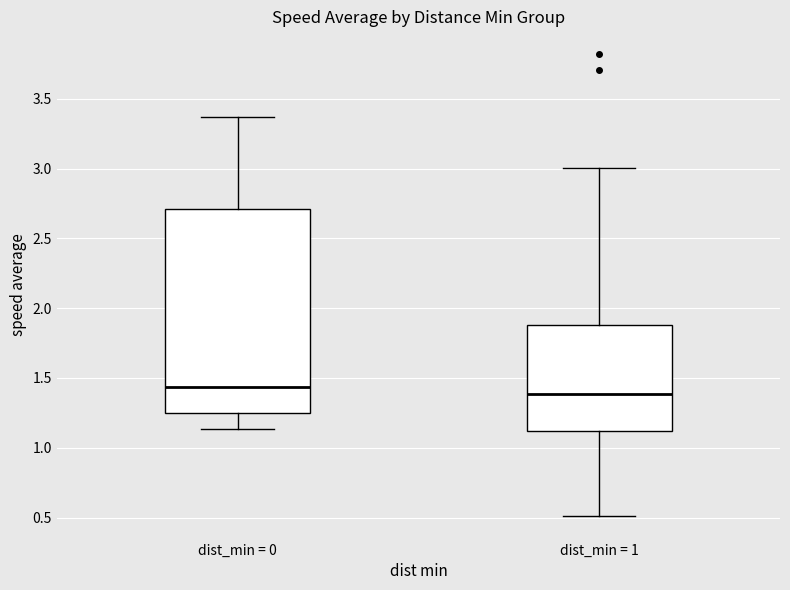

Reading left to right, transcribe this box plot: for each box, give where its median line is, the range the box spans, and where its two whiskers end, as read against the y-axis. The values are not printed on the chart, so give them approximately, as read against the axis.

dist_min = 0: median 1.45, box 1.25 to 2.70, whiskers 1.15 to 3.35
dist_min = 1: median 1.40, box 1.10 to 1.90, whiskers 0.50 to 3.00